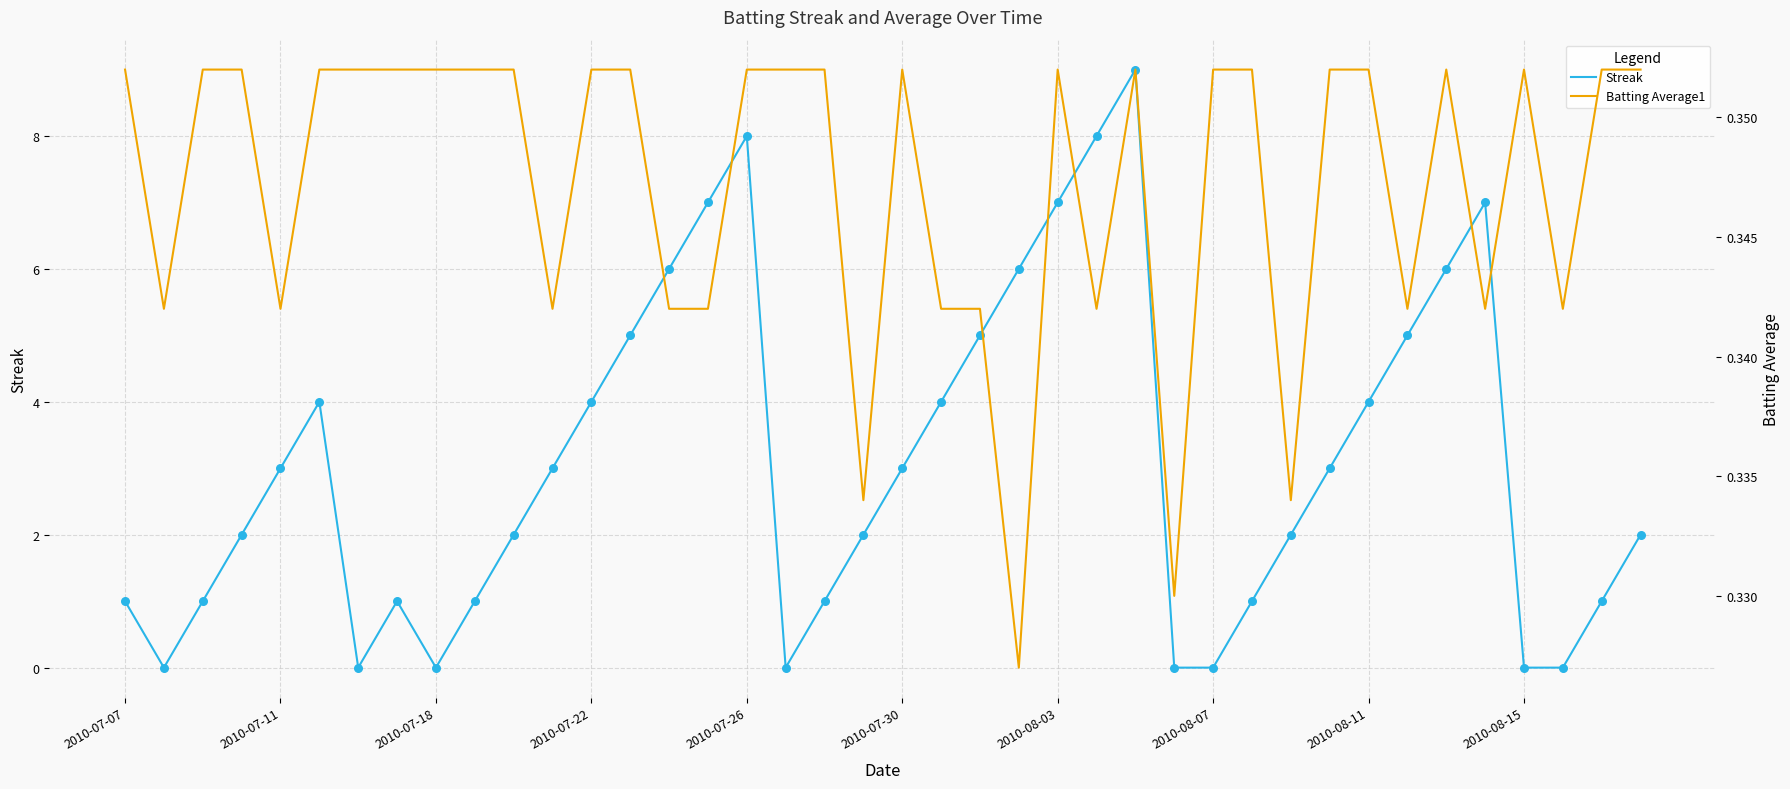

Which series has the largest total across all categories?

Streak